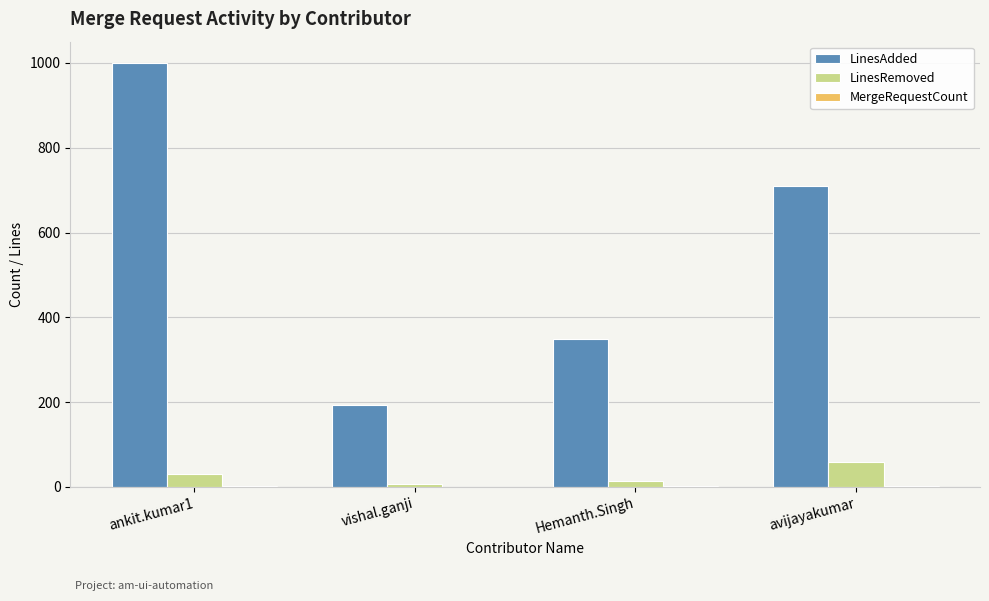

Between Hemanth.Singh and avijayakumar, which series saw the biggest shift?

LinesAdded